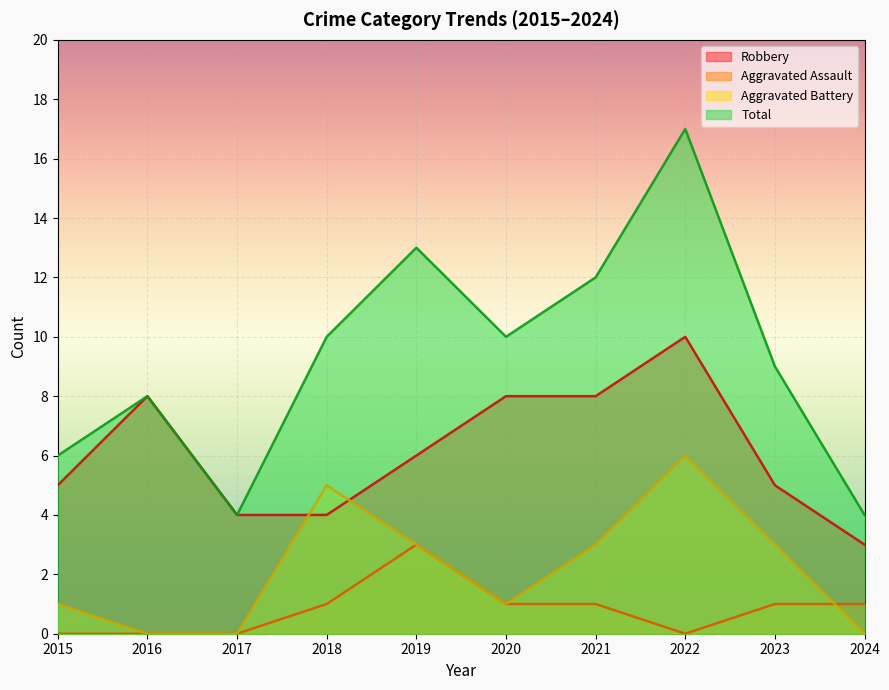

What is the value of the Robbery point at the 7th from the left?

8